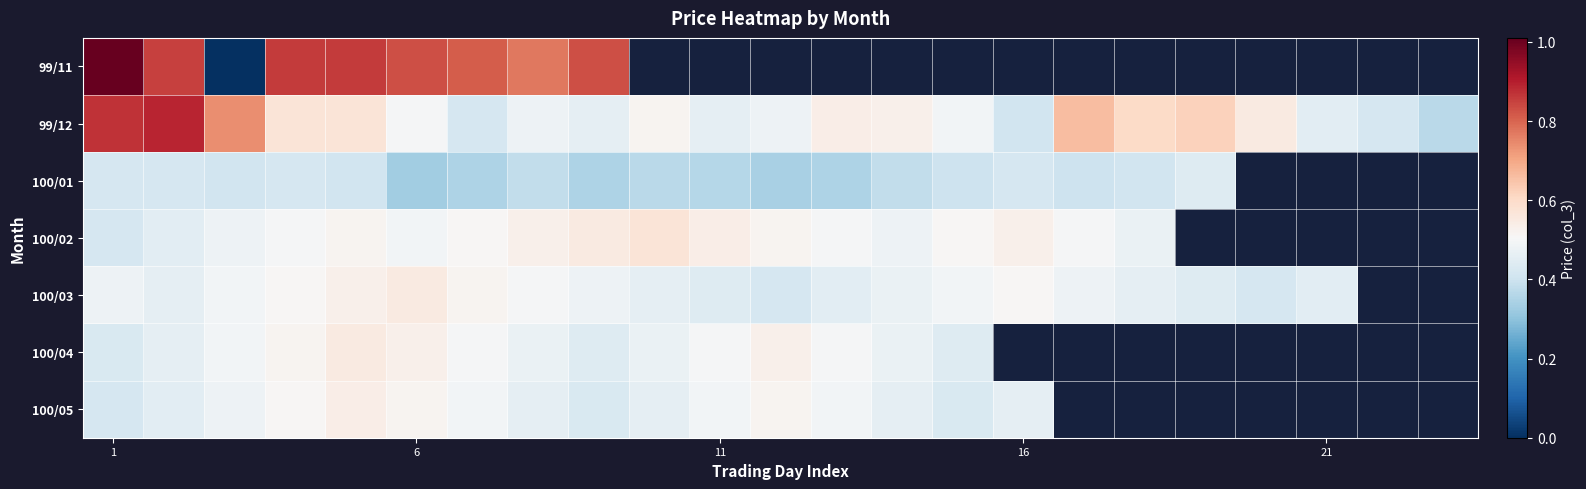

Which series has the widest spread of values?

99/11